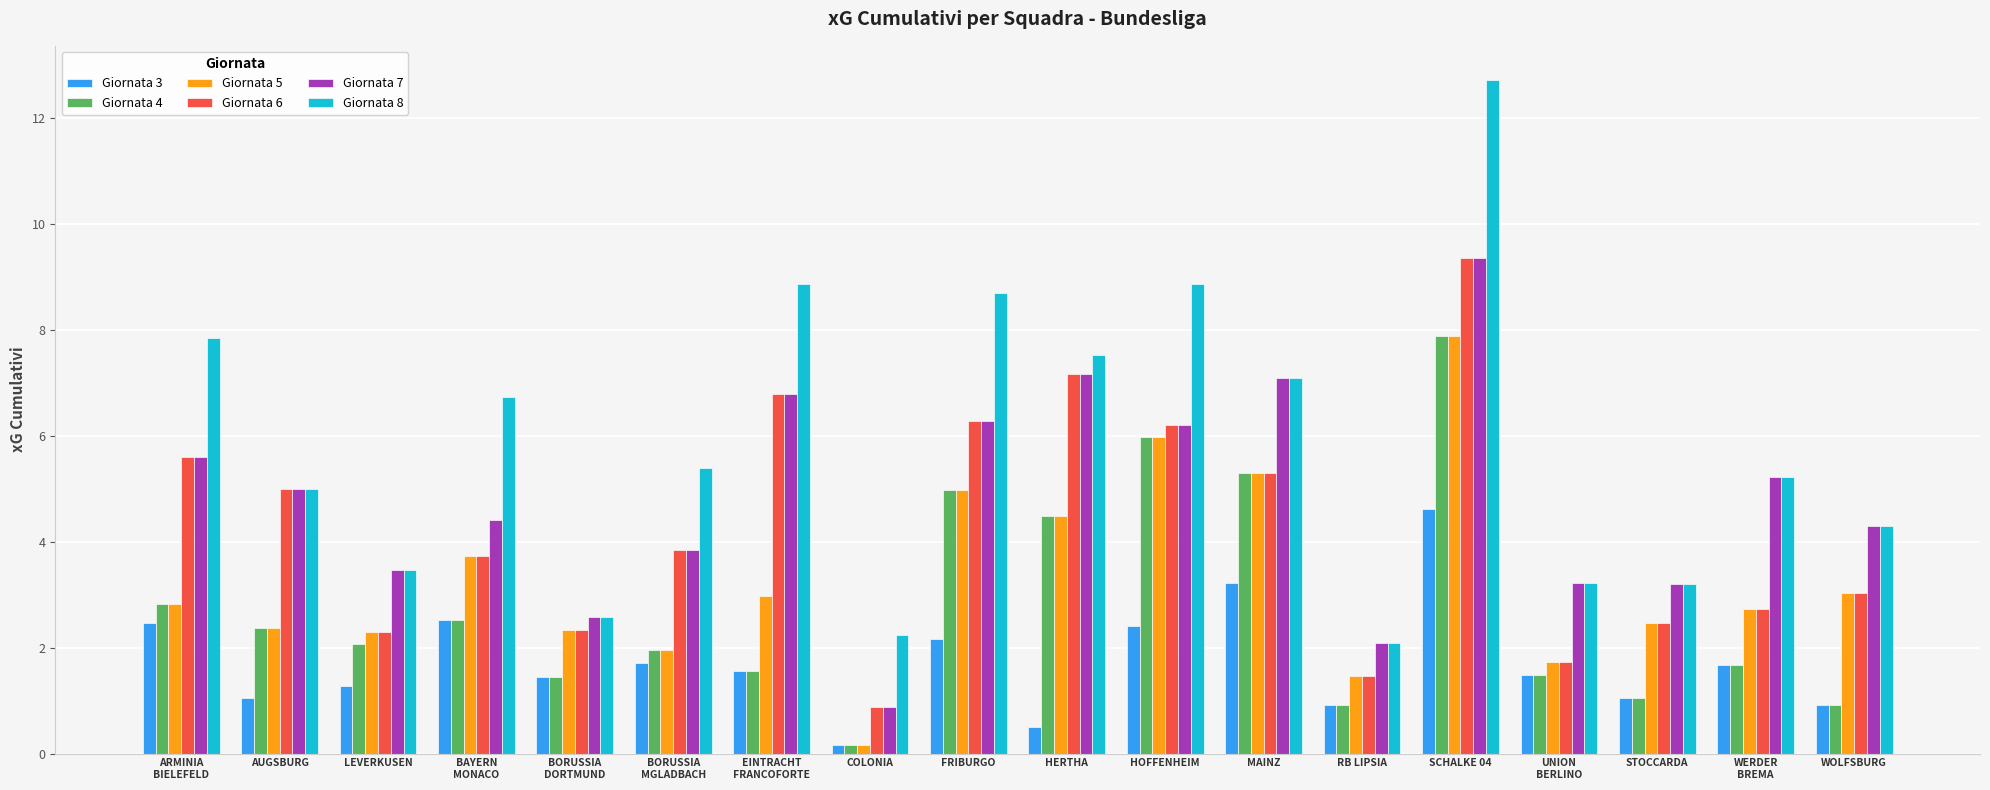

What is the total value across all series at RB LIPSIA?

8.9